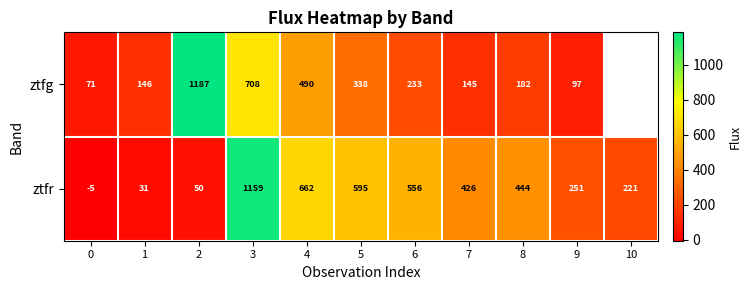

What is the difference between the ztfr values at 2 and 9?

201.0